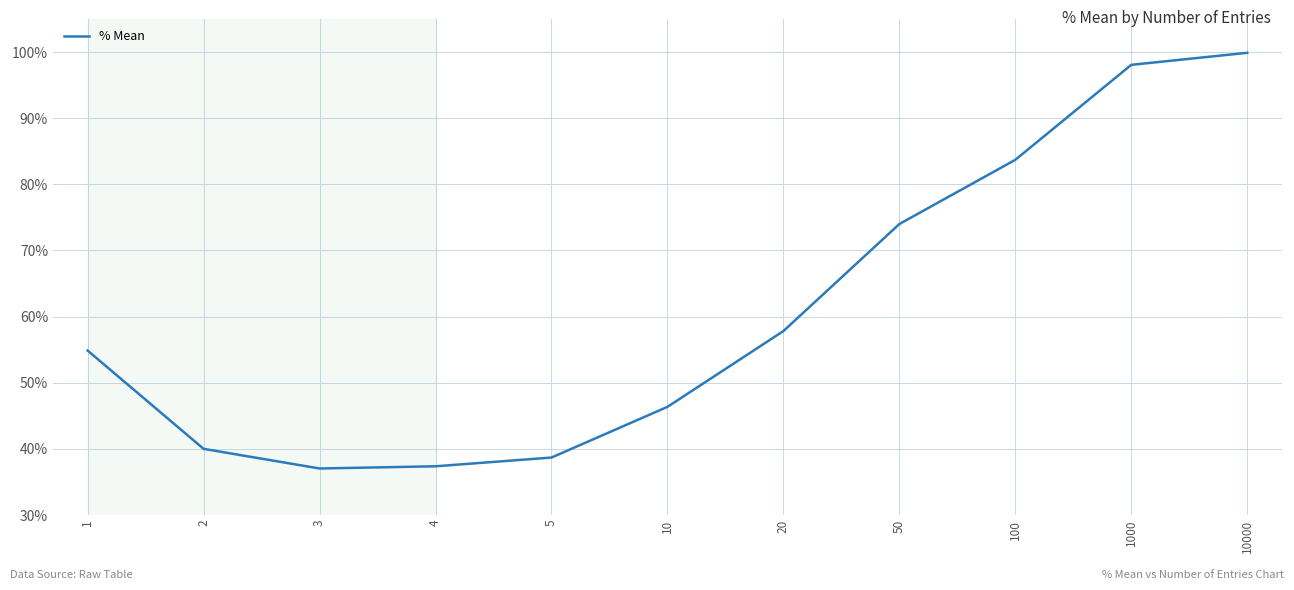

Reading left to right, transcribe all the data shown in this chart.

1=54.9	2=40.0	3=37.0	4=37.4	5=38.7	10=46.4	20=57.8	50=74.0	100=83.7	1000=98.1	10000=99.9